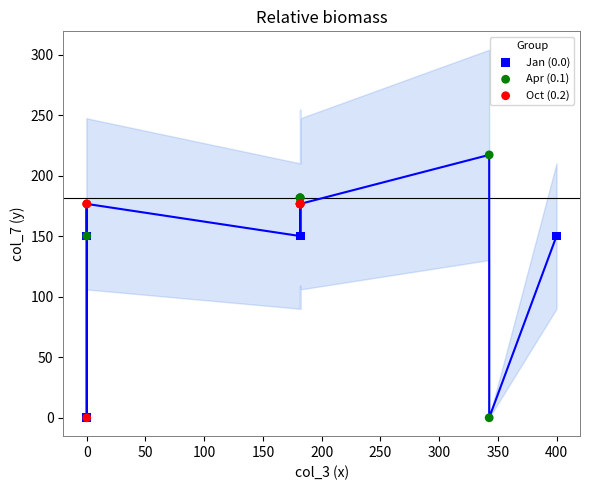

Which series has the widest spread of Y values?

Apr (0.1)